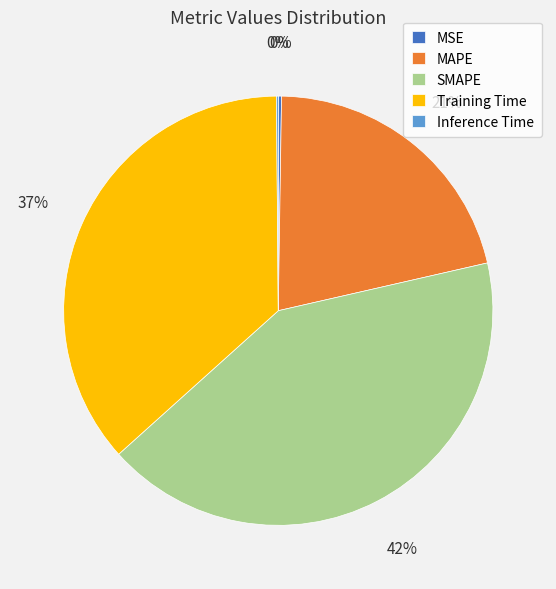

Do MAPE and SMAPE together represent more than half of the pie?

Yes